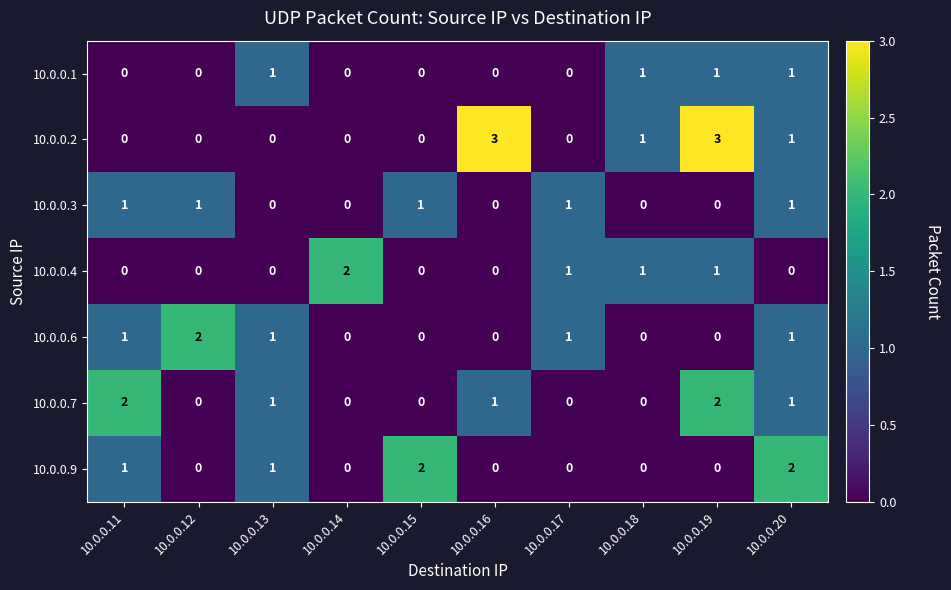

At which label does 10.0.0.6 reach its peak?

10.0.0.12